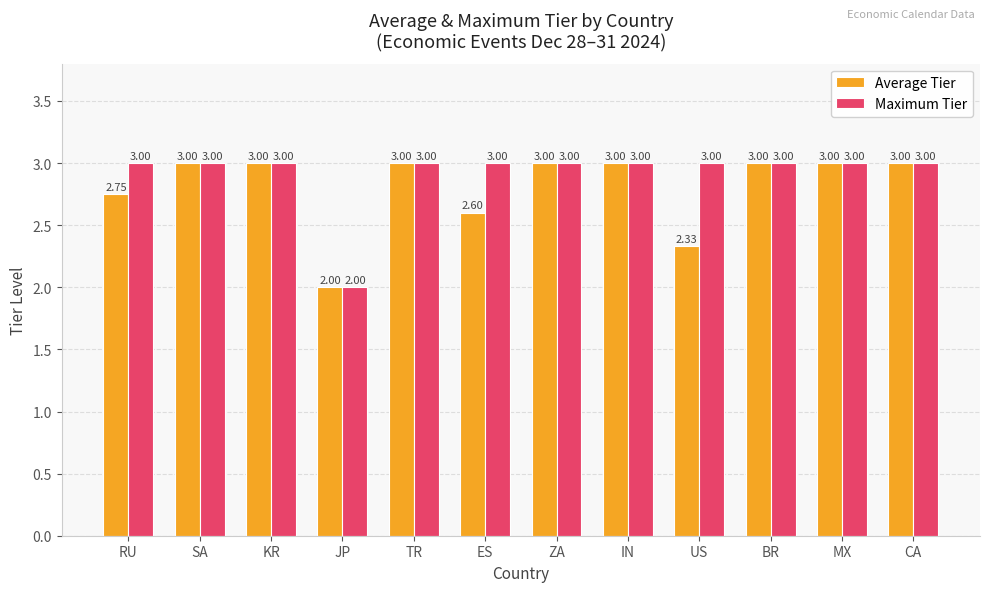

What are all the series names shown in the legend?

Average Tier, Maximum Tier